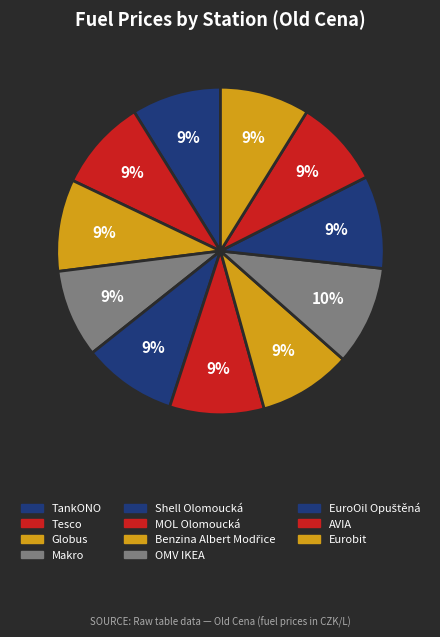

Does Makro represent more than half of the total?

No